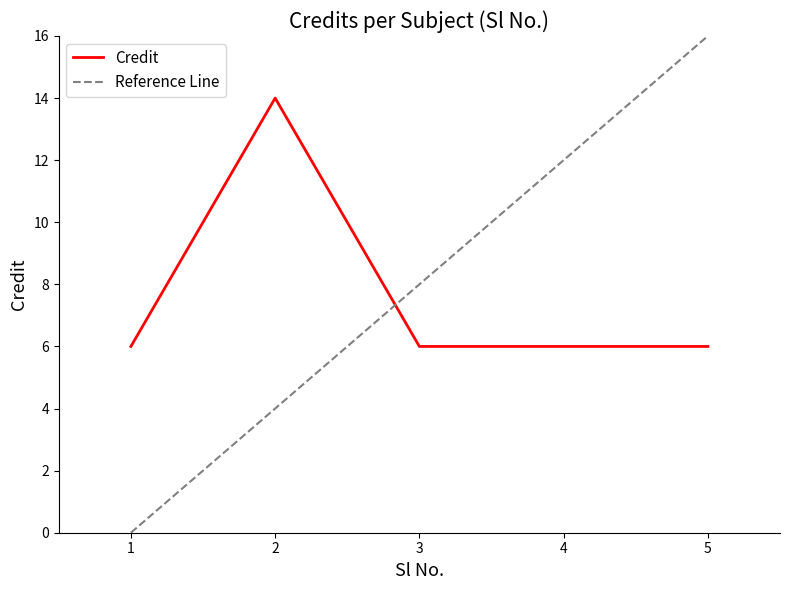

True or false: there are more than 1 points higher than both neighbors.

False